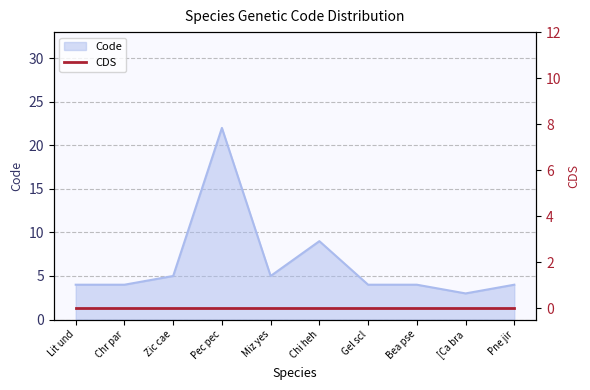

True or false: Code has a value of 4 at Bea pse.

True